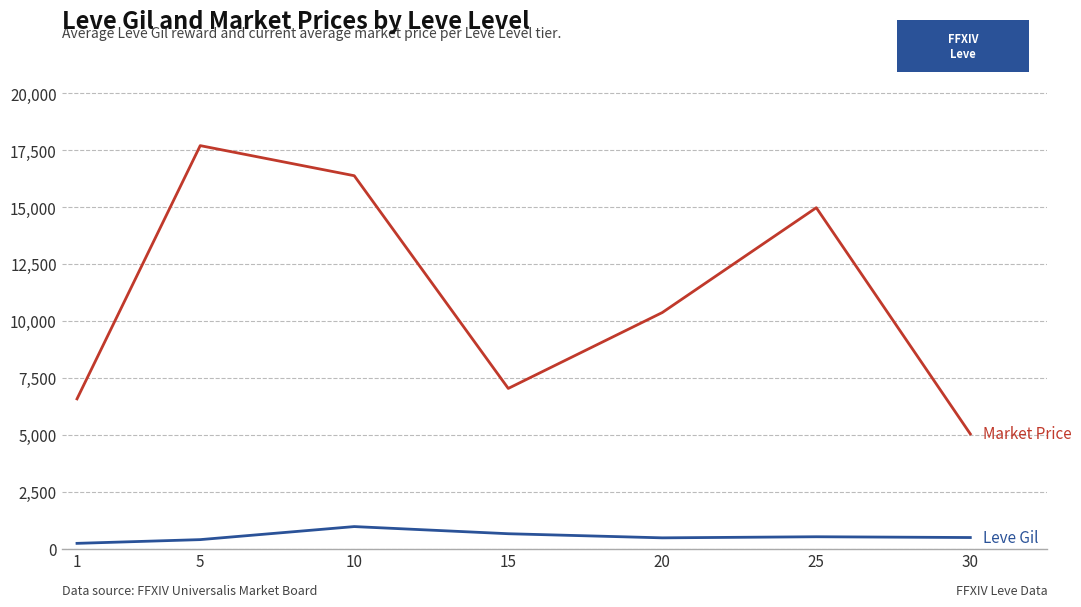

What is the greatest value displayed?

17706